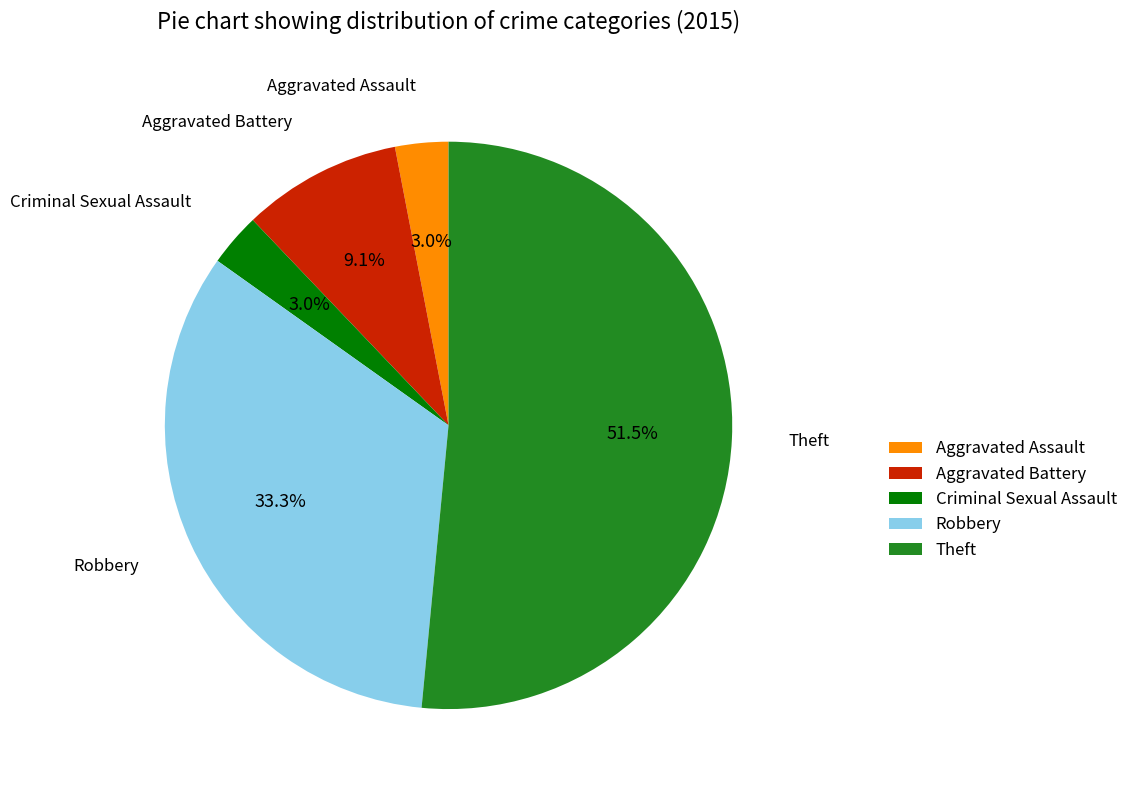

To the nearest percent, what portion does Robbery represent?

33%